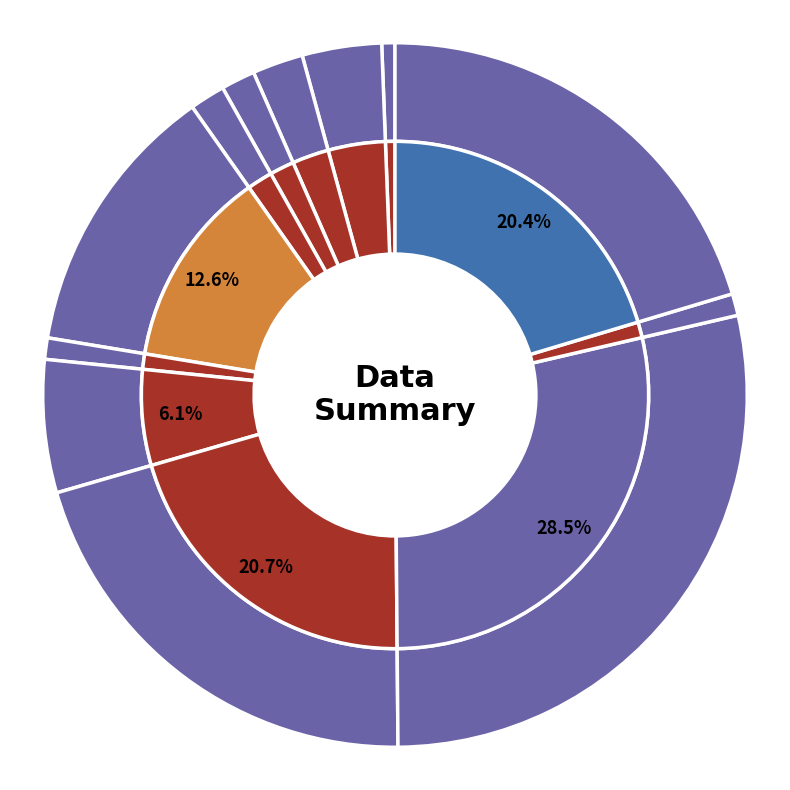

To the nearest percent, what is the difference between the 3 and 6 slice percentages?

1%